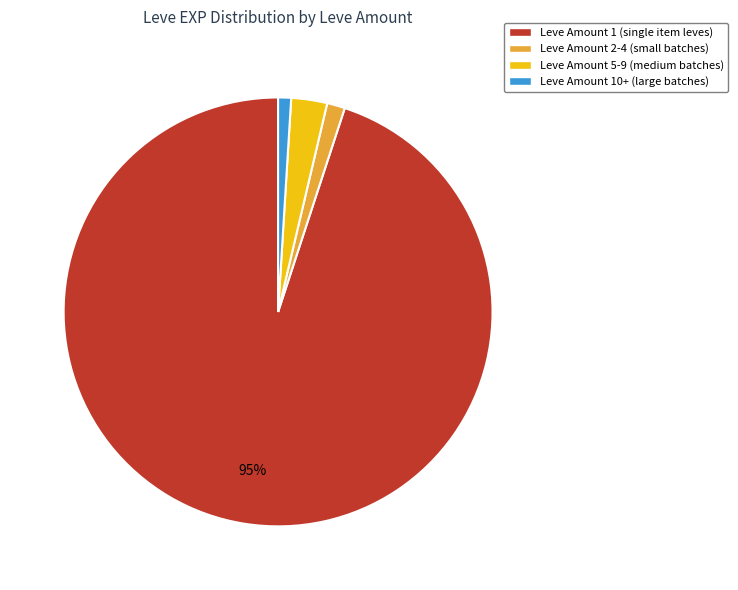

Count the number of slices in the pie.

4